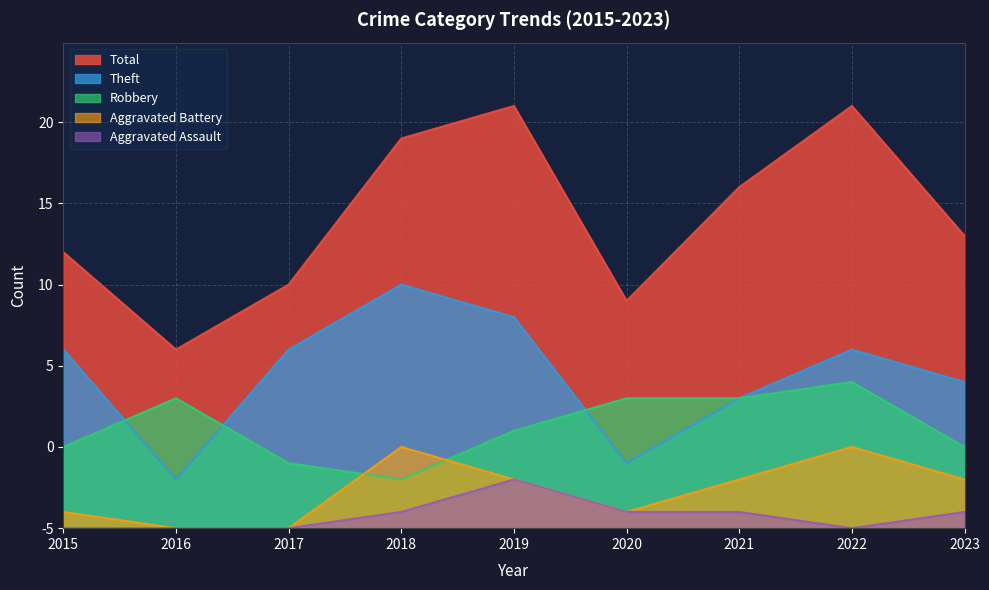

True or false: Aggravated Assault and Aggravated Battery cross at least once.

False